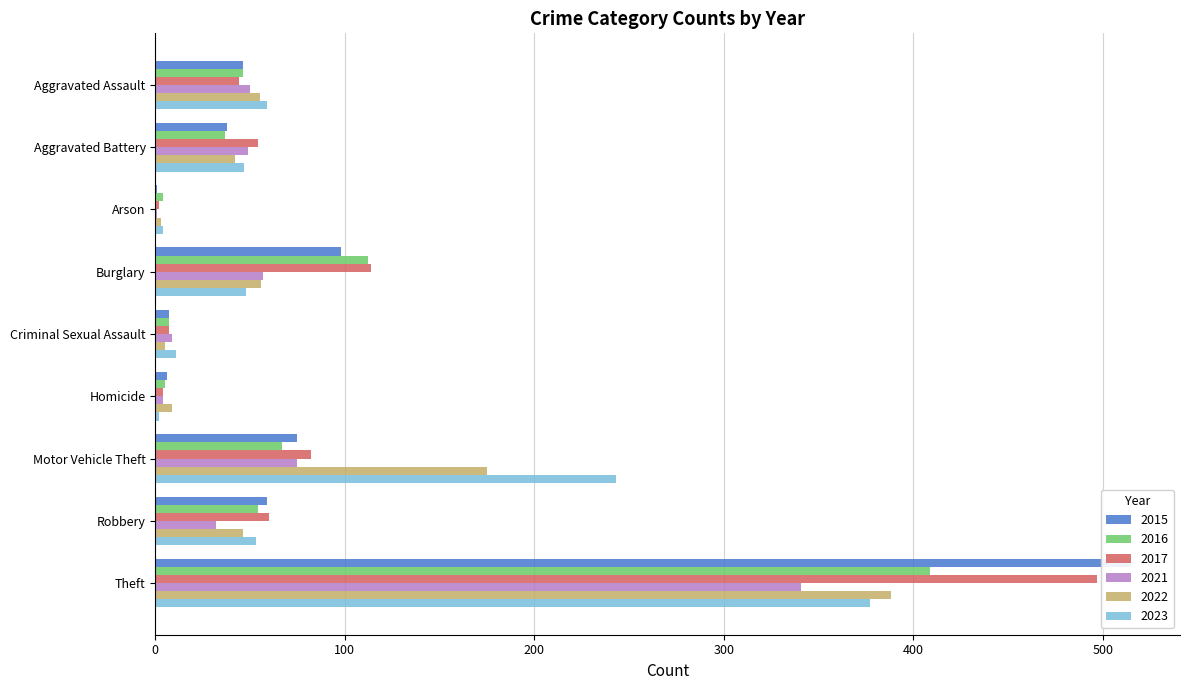

Does the chart contain any negative values?

No